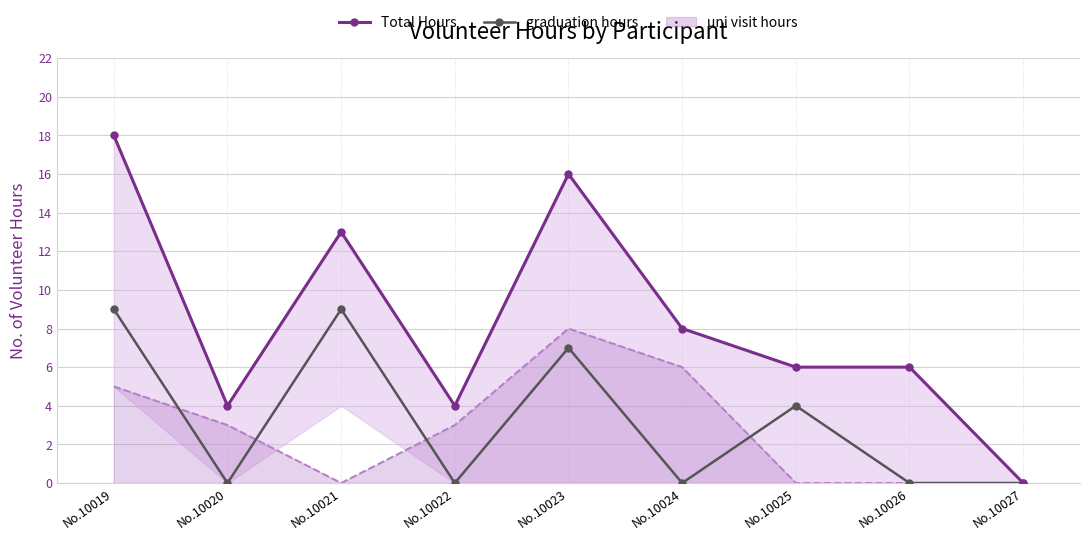

Reading left to right, extract all data points from this chart.

Total Hours: No.10019=18	No.10020=4	No.10021=13	No.10022=4	No.10023=16	No.10024=8	No.10025=6	No.10026=6	No.10027=0
graduation hours: No.10019=9	No.10020=0	No.10021=9	No.10022=0	No.10023=7	No.10024=0	No.10025=4	No.10026=0	No.10027=0